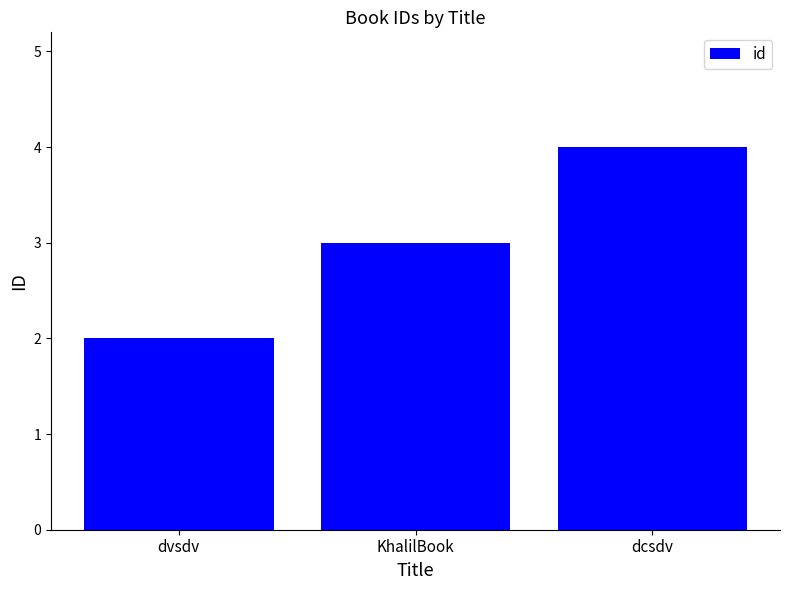

Which has a higher value, dcsdv or KhalilBook?

dcsdv